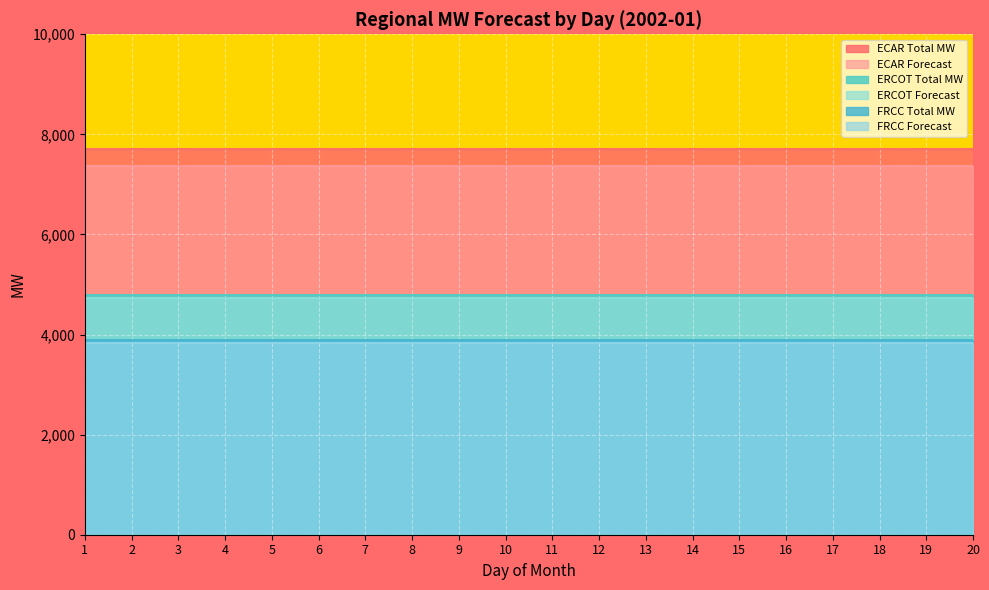

Reading right to left, transcribe all the data shown in this chart.

ECAR Total MW: 20=7702.0	19=7702.0	18=7702.0	17=7702.0	16=7702.0	15=7702.0	14=7702.0	13=7702.0	12=7702.0	11=7702.0	10=7702.0	9=7702.0	8=7702.0	7=7702.0	6=7702.0	5=7702.0	4=7702.0	3=7702.0	2=7702.0	1=7702.0
ECAR Forecast: 20=7369.3	19=7369.3	18=7369.3	17=7369.3	16=7369.3	15=7369.3	14=7369.3	13=7369.3	12=7369.3	11=7369.3	10=7369.3	9=7369.3	8=7369.3	7=7369.3	6=7369.3	5=7369.3	4=7369.3	3=7369.3	2=7369.3	1=7369.3
ERCOT Total MW: 20=4800.0	19=4800.0	18=4800.0	17=4800.0	16=4800.0	15=4800.0	14=4800.0	13=4800.0	12=4800.0	11=4800.0	10=4800.0	9=4800.0	8=4800.0	7=4800.0	6=4800.0	5=4800.0	4=4800.0	3=4800.0	2=4800.0	1=4800.0
ERCOT Forecast: 20=4730.4	19=4730.4	18=4730.4	17=4730.4	16=4730.4	15=4730.4	14=4730.4	13=4730.4	12=4730.4	11=4730.4	10=4730.4	9=4730.4	8=4730.4	7=4730.4	6=4730.4	5=4730.4	4=4730.4	3=4730.4	2=4730.4	1=4730.4
FRCC Total MW: 20=3889.0	19=3889.0	18=3889.0	17=3889.0	16=3889.0	15=3889.0	14=3889.0	13=3889.0	12=3889.0	11=3889.0	10=3889.0	9=3889.0	8=3889.0	7=3889.0	6=3889.0	5=3889.0	4=3889.0	3=3889.0	2=3889.0	1=3889.0
FRCC Forecast: 20=3822.5	19=3822.5	18=3822.5	17=3822.5	16=3822.5	15=3822.5	14=3822.5	13=3822.5	12=3822.5	11=3822.5	10=3822.5	9=3822.5	8=3822.5	7=3822.5	6=3822.5	5=3822.5	4=3822.5	3=3822.5	2=3822.5	1=3822.5